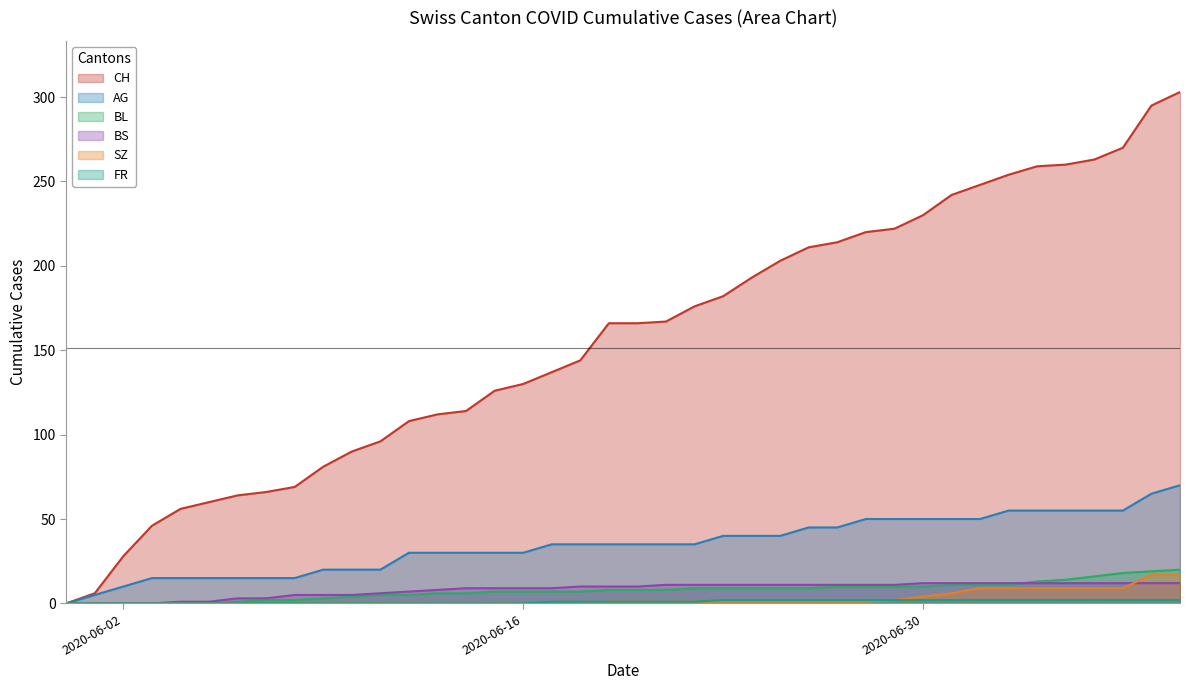

What is the greatest value displayed?

303